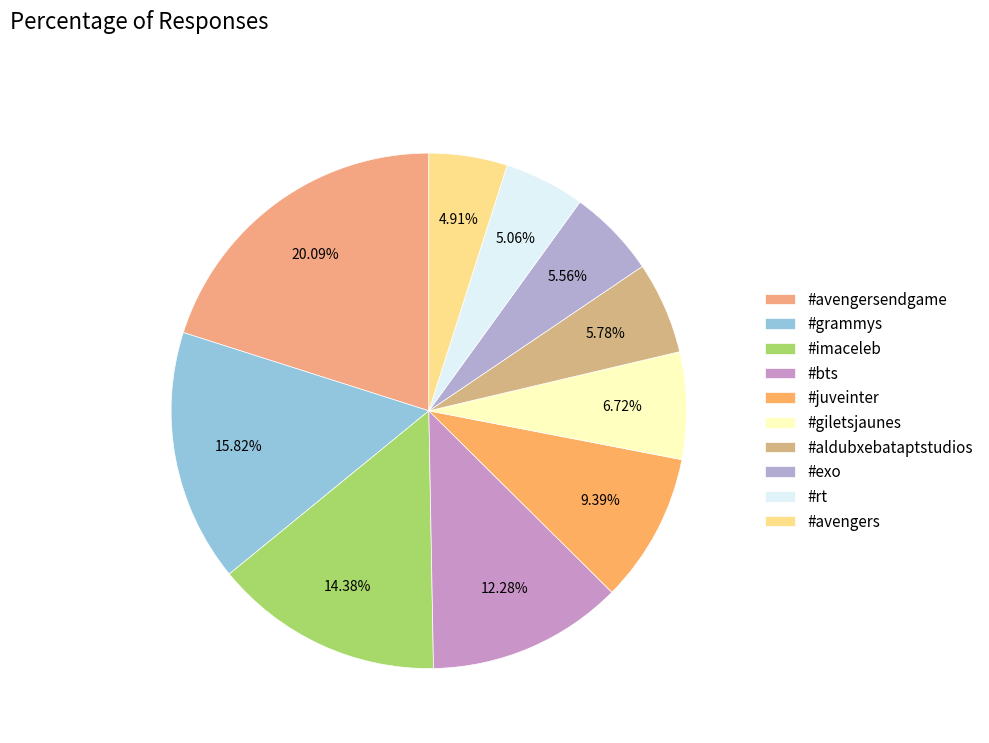

Approximately how many times larger is the value at #exo compared to #imaceleb?

0.4